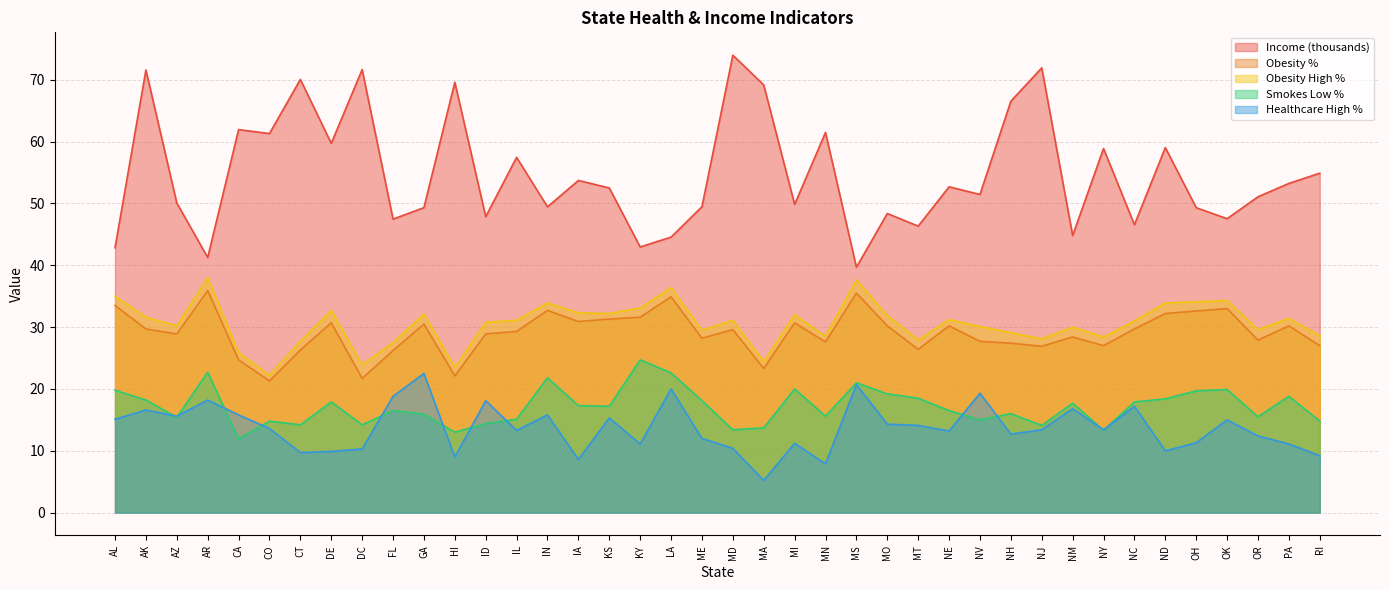

How many categories are shown in the chart?

40